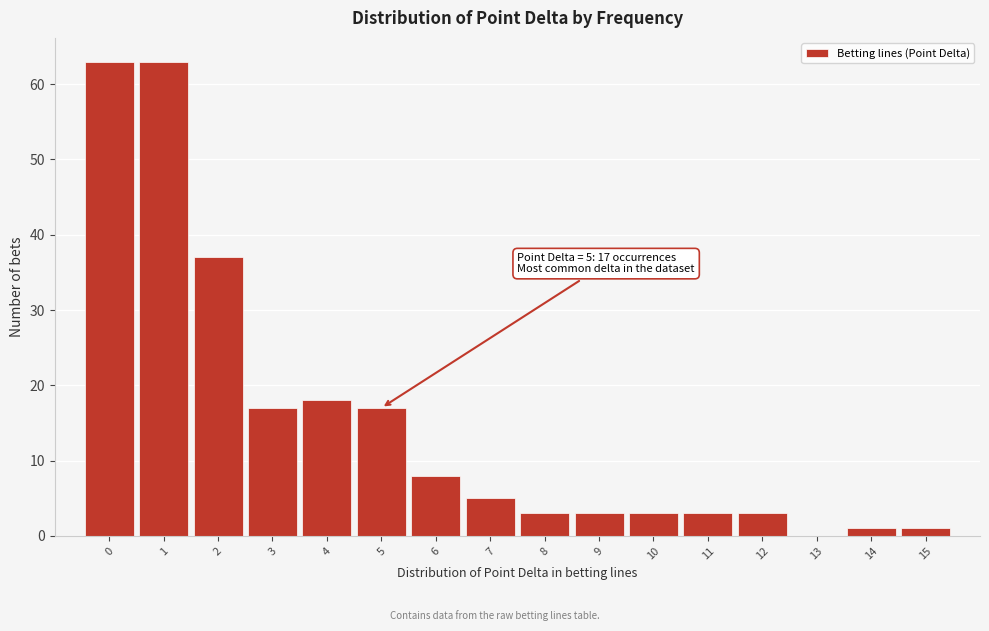

Reading left to right, what are all the values shown in this chart?

0=63	1=63	2=37	3=17	4=18	5=17	6=8	7=5	8=3	9=3	10=3	11=3	12=3	13=0	14=1	15=1